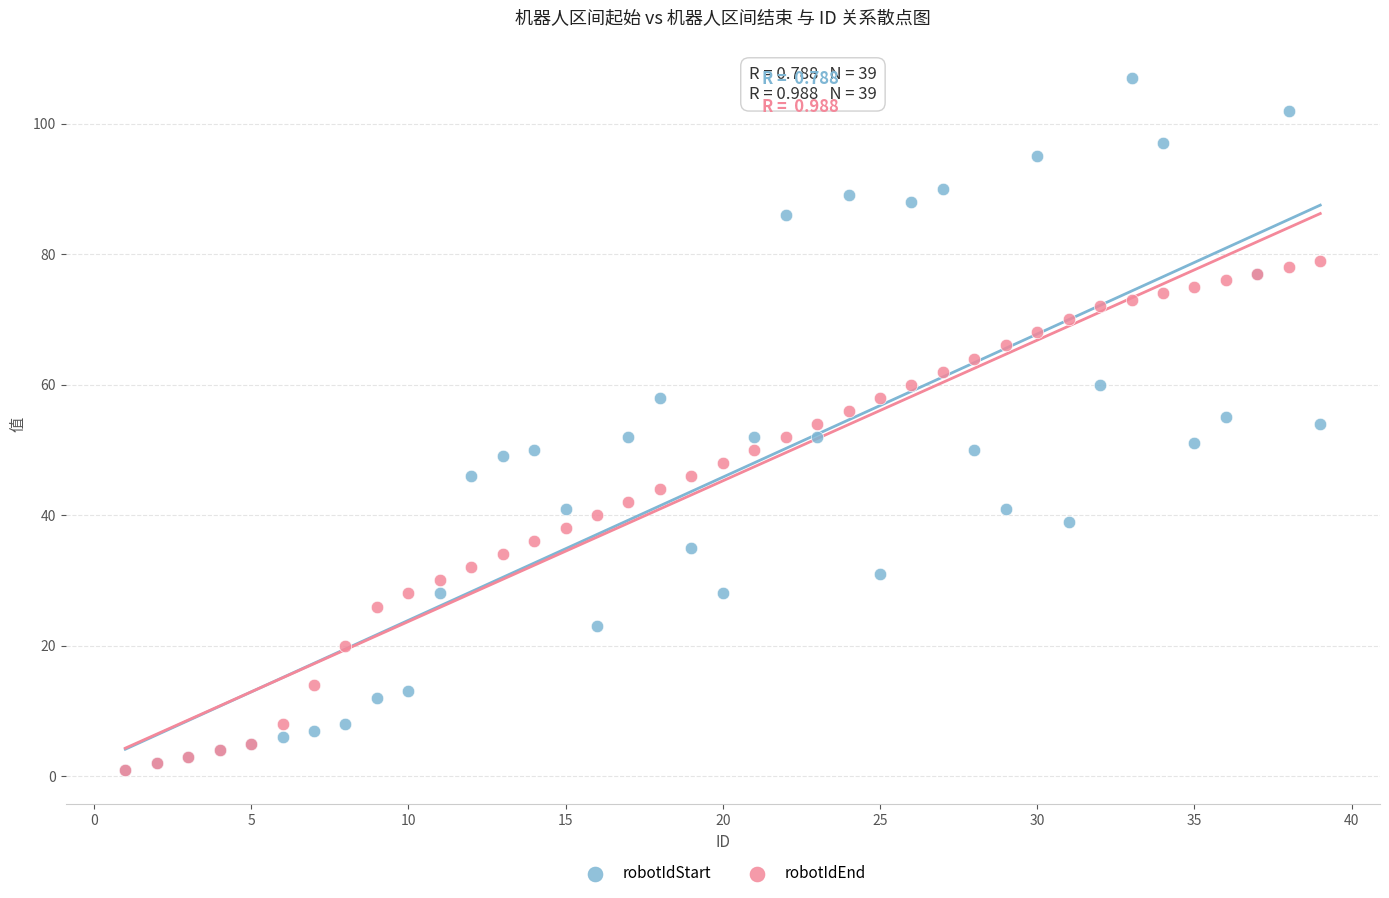

Which series has the largest Y range (max minus min)?

robotIdStart